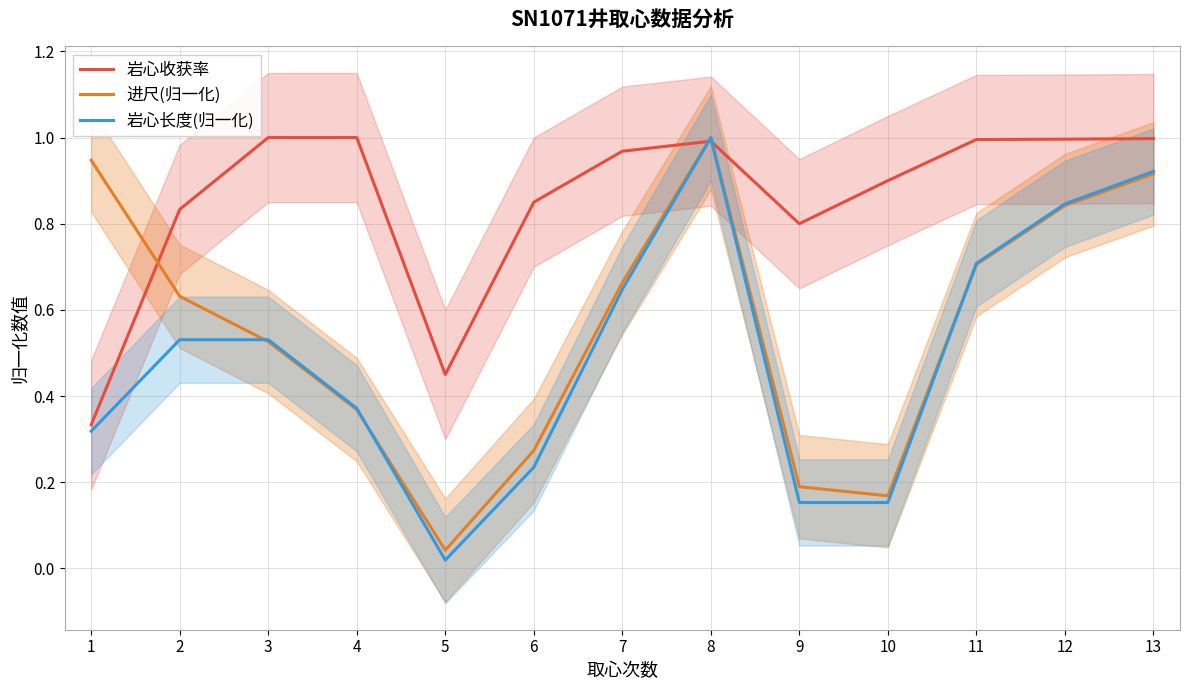

At which category does 岩心收获率 reach its first local peak?

8